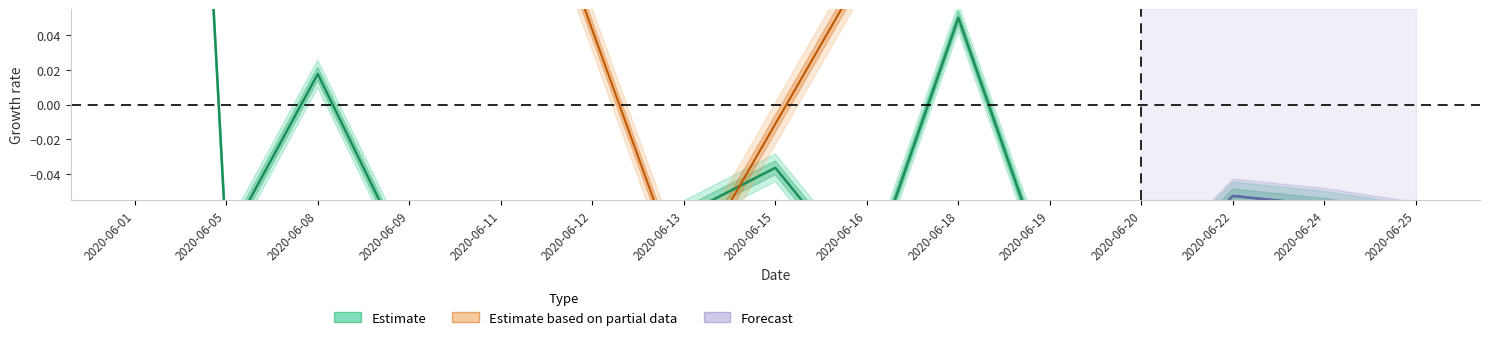

Is this an area chart (filled region under the line)?

No